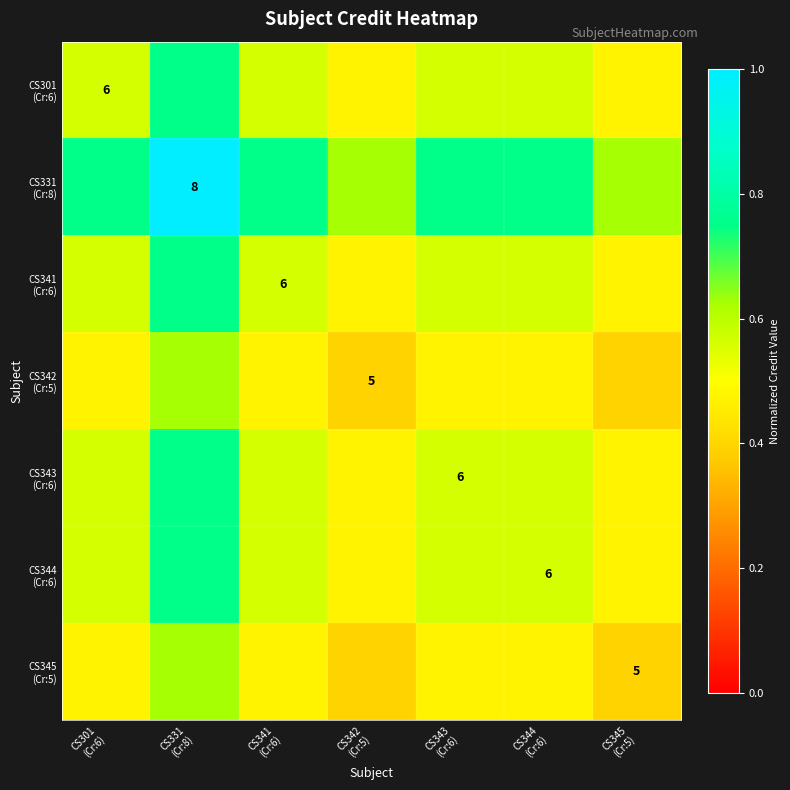

Rank the series at CS343 (Cr:6) from highest to lowest value.

CS331 (Cr:8), CS301 (Cr:6), CS341 (Cr:6), CS343 (Cr:6), CS344 (Cr:6), CS342 (Cr:5), CS345 (Cr:5)